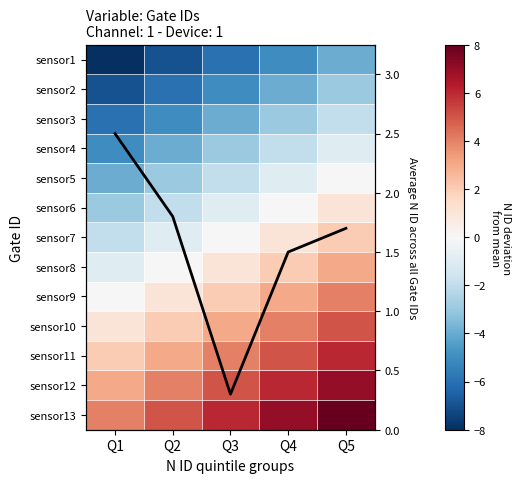

How many categories are shown in the chart?

5